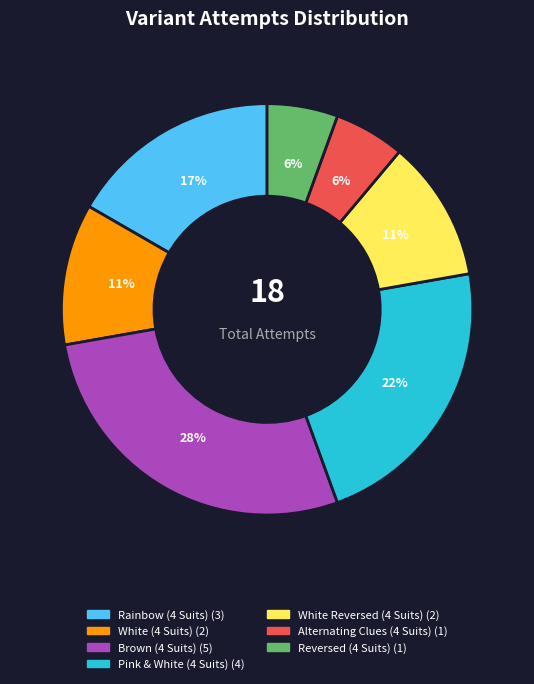

True or false: White Reversed (4 Suits) accounts for 11% of the total.

True